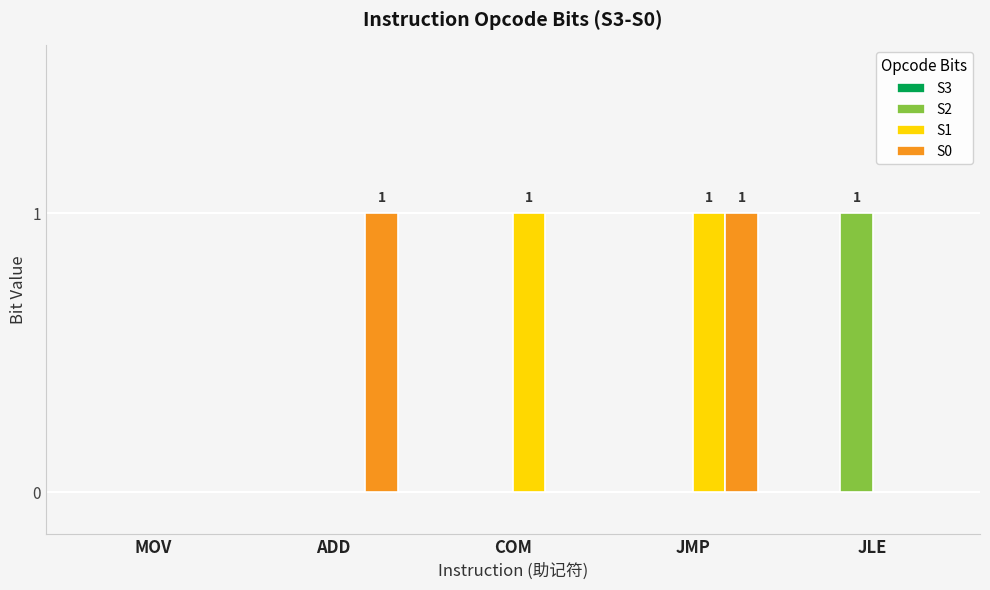

Is it true that S1 equals 0 at JMP?

False